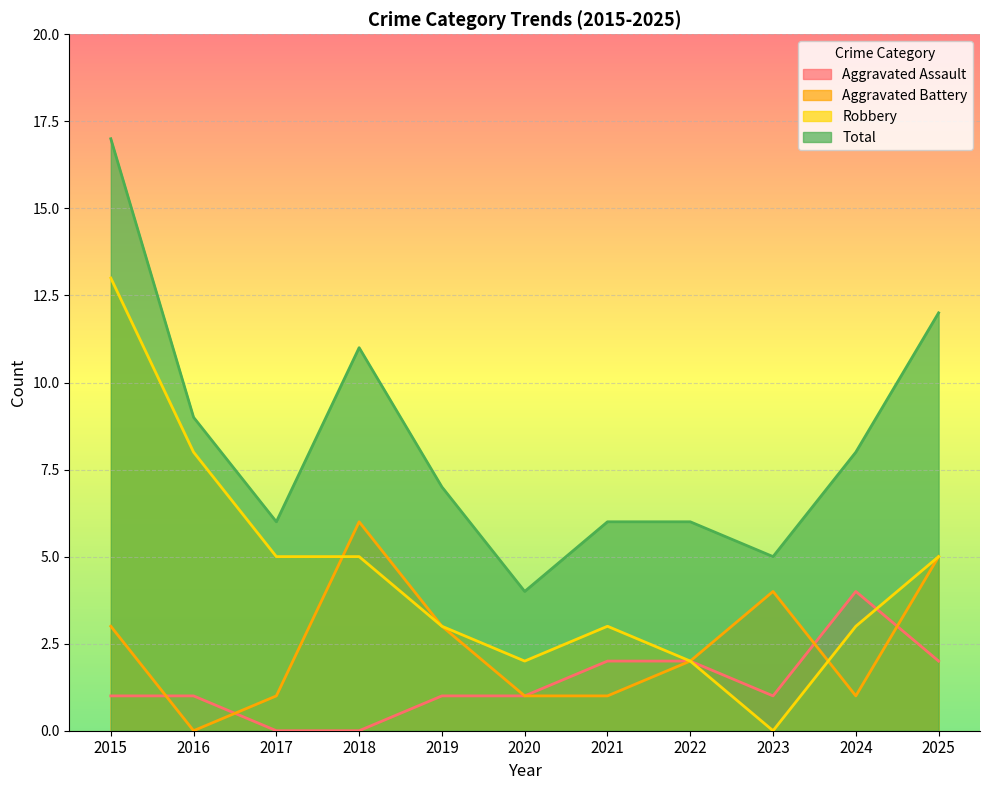

At which label does Aggravated Battery first exceed 2?

2015